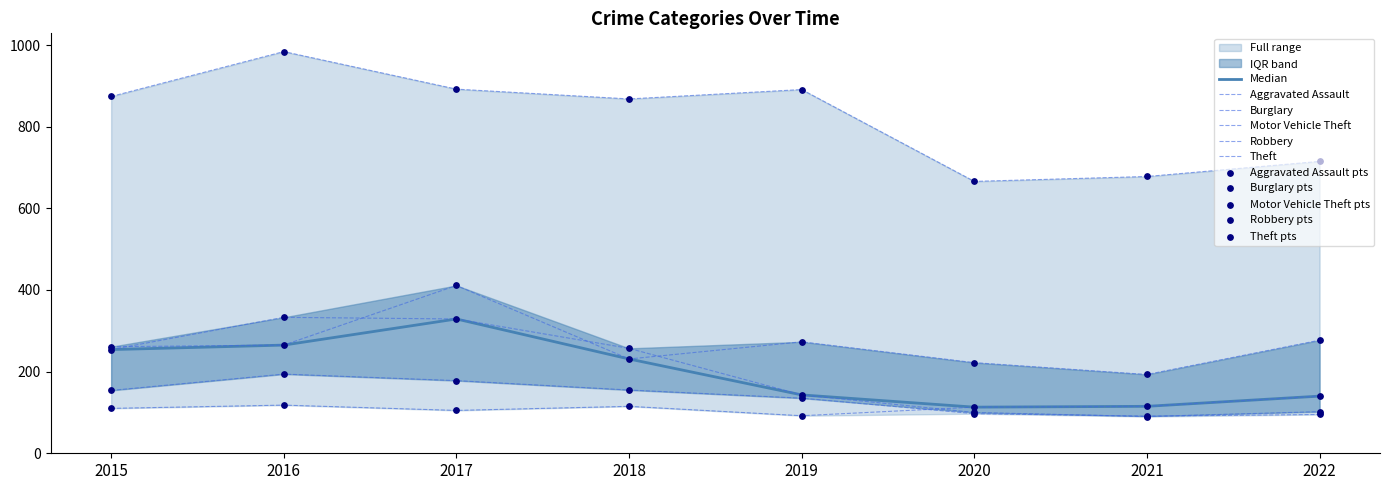

Which series contains the highest Y value?

Theft